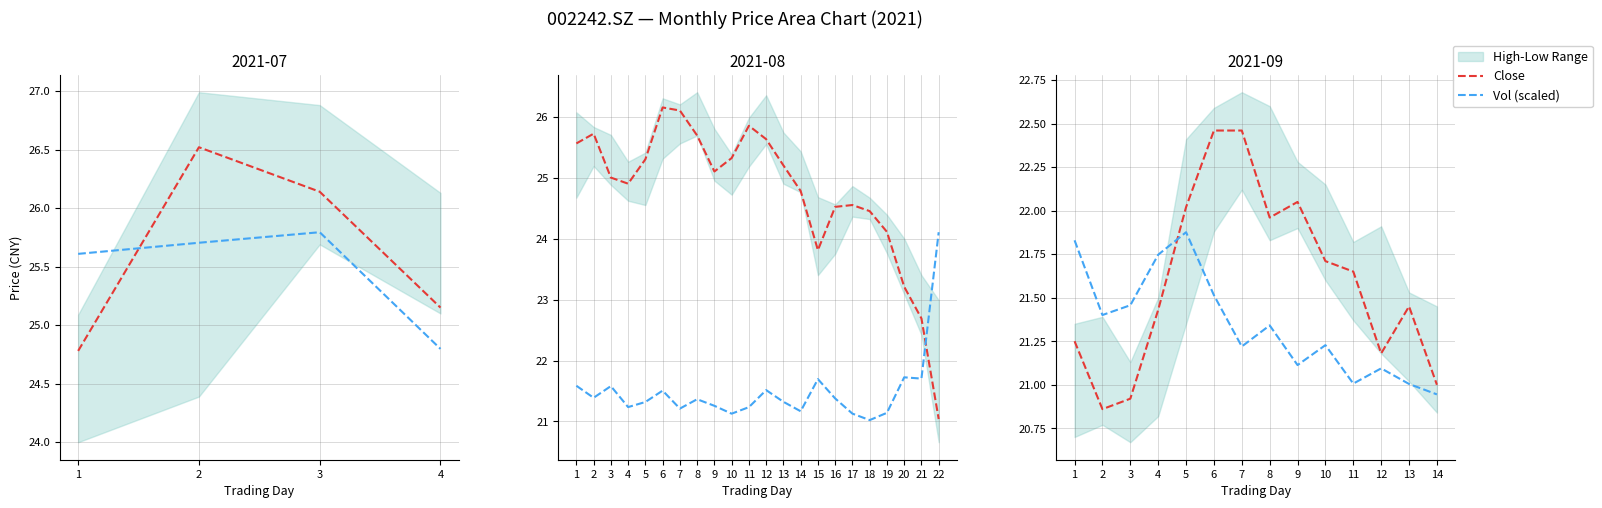

Is it true that Vol (scaled) equals 9.3 at 8?

False